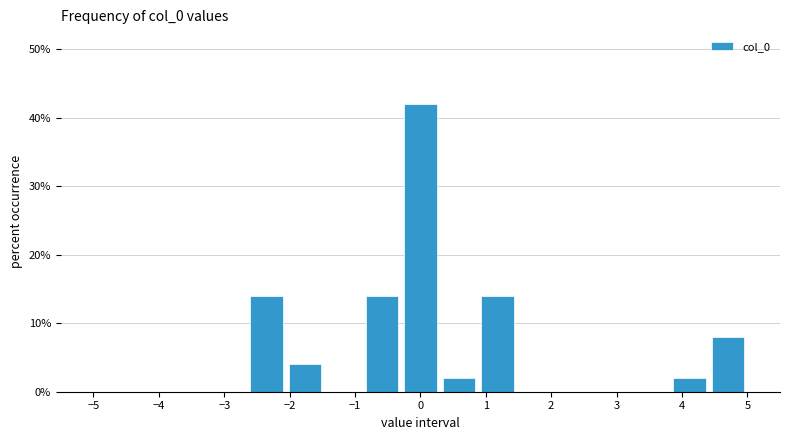

Which range on the x-axis has the tallest bar?

-0.3 to 0.3